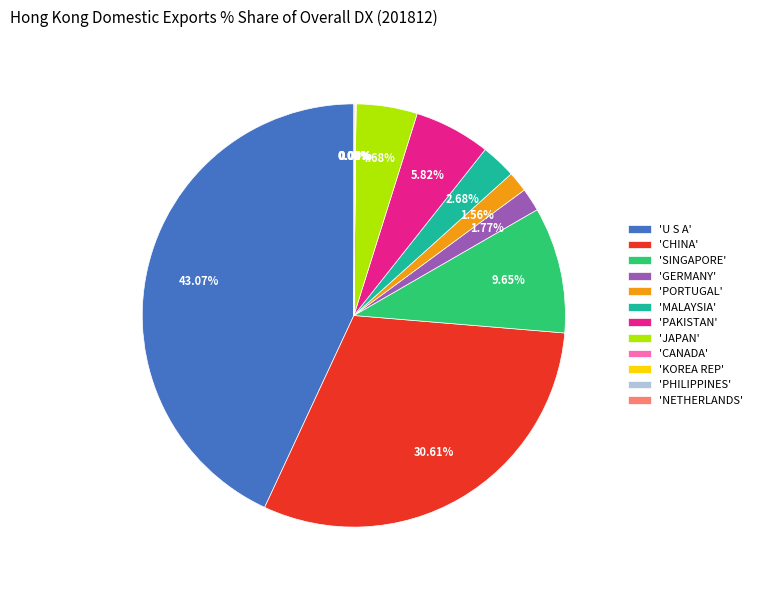

Is 'U S A' the majority of the pie?

No